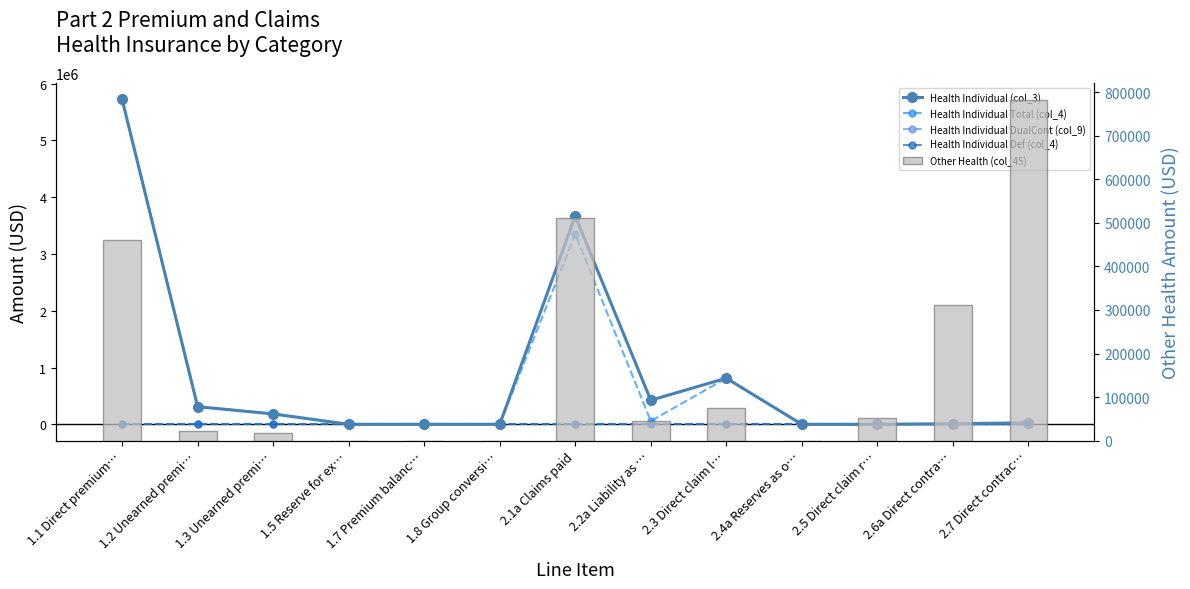

Are the bars grouped side by side (vs. stacked)?

Yes